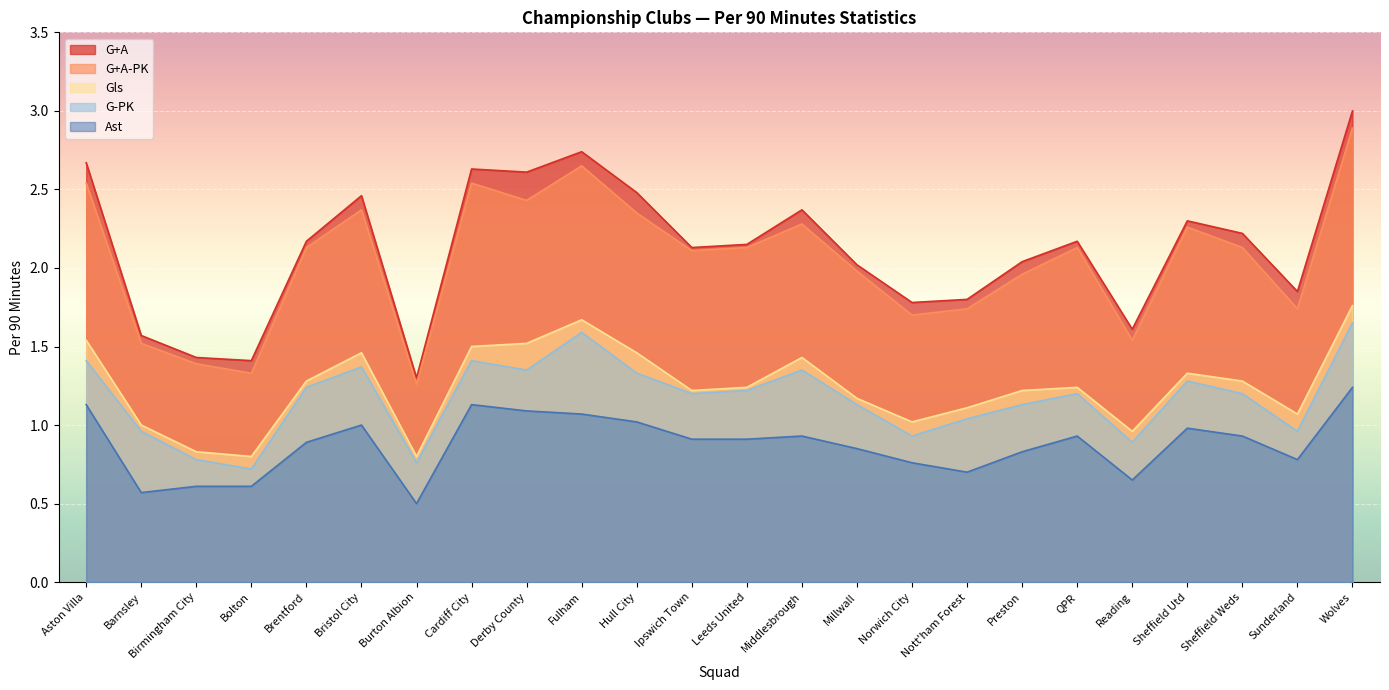

At which category does G-PK reach its first local valley?

Bolton